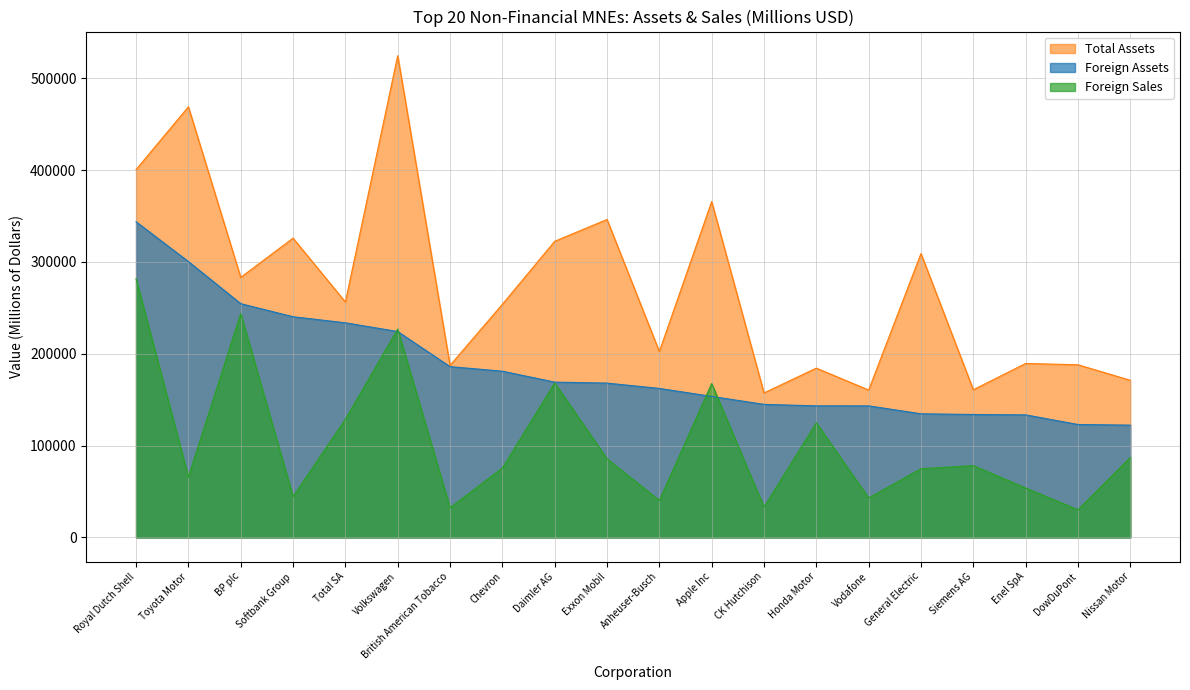

Reading left to right, list all the values displayed in this chart.

Foreign Assets: 343712.6	300383.7	254533.3	240304.6	233692.0	224190.8	185973.8	181006.4	169114.6	168053.4	162269.6	153545.4	144891.0	143279.6	143258.9	134636.5	133890.8	133459.2	122998.0	122275.7
Total Assets: 400563.5	468872.4	283144.0	325869.0	256326.9	524566.1	187329.7	253863.0	322439.9	346196.0	202375.2	365725.0	157336.5	184338.2	160501.1	309129.0	160799.9	189402.3	188030.0	171096.5
Foreign Sales: 281627.5	65856.6	243689.6	44550.7	128675.1	226903.5	32415.0	75548.8	168192.5	85701.5	40265.5	167534.0	33036.5	124832.2	42960.4	74848.3	78227.6	53848.5	30181.2	87179.6